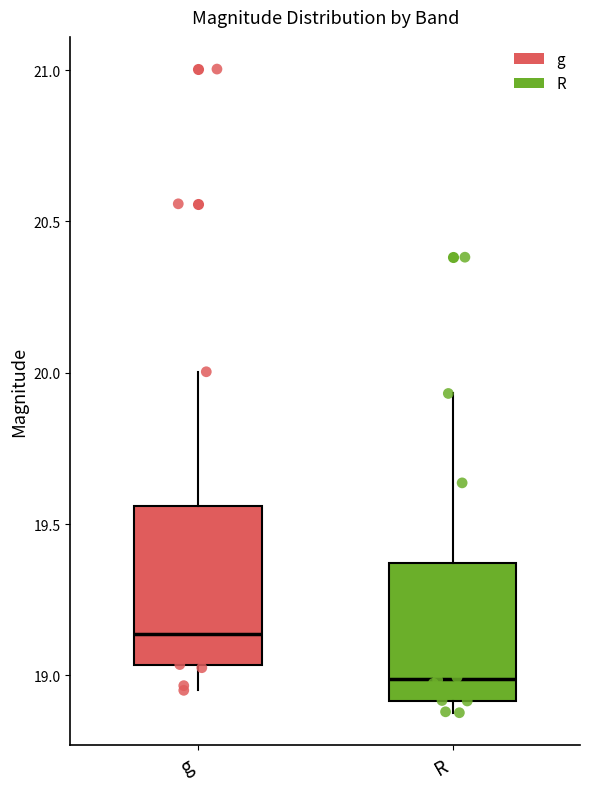

Comparing the boxes themselves (not the whiskers), which one is the tallest?

g